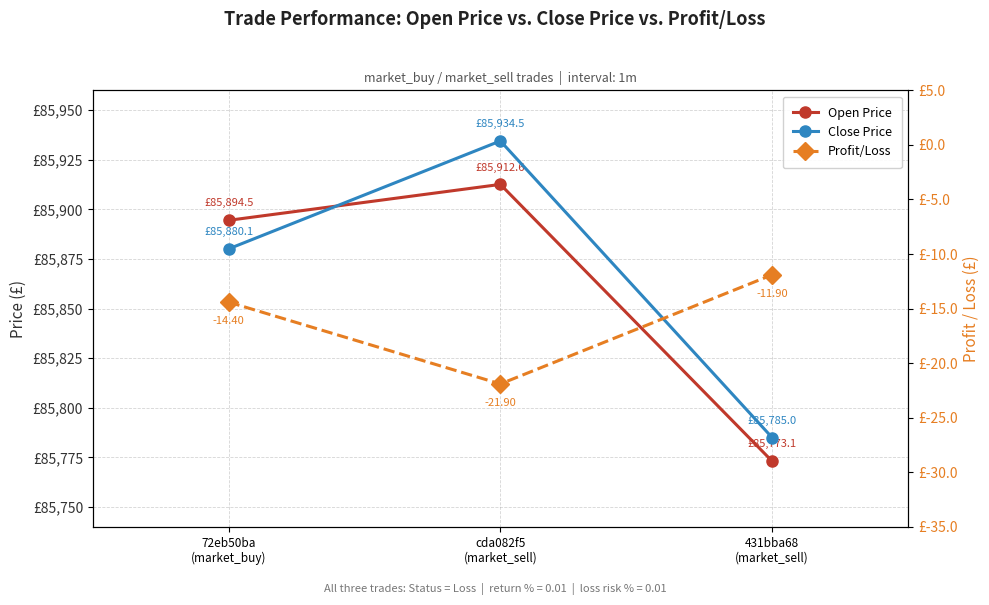

List the series in order of their peak value, lowest first.

Profit/Loss, Open Price, Close Price